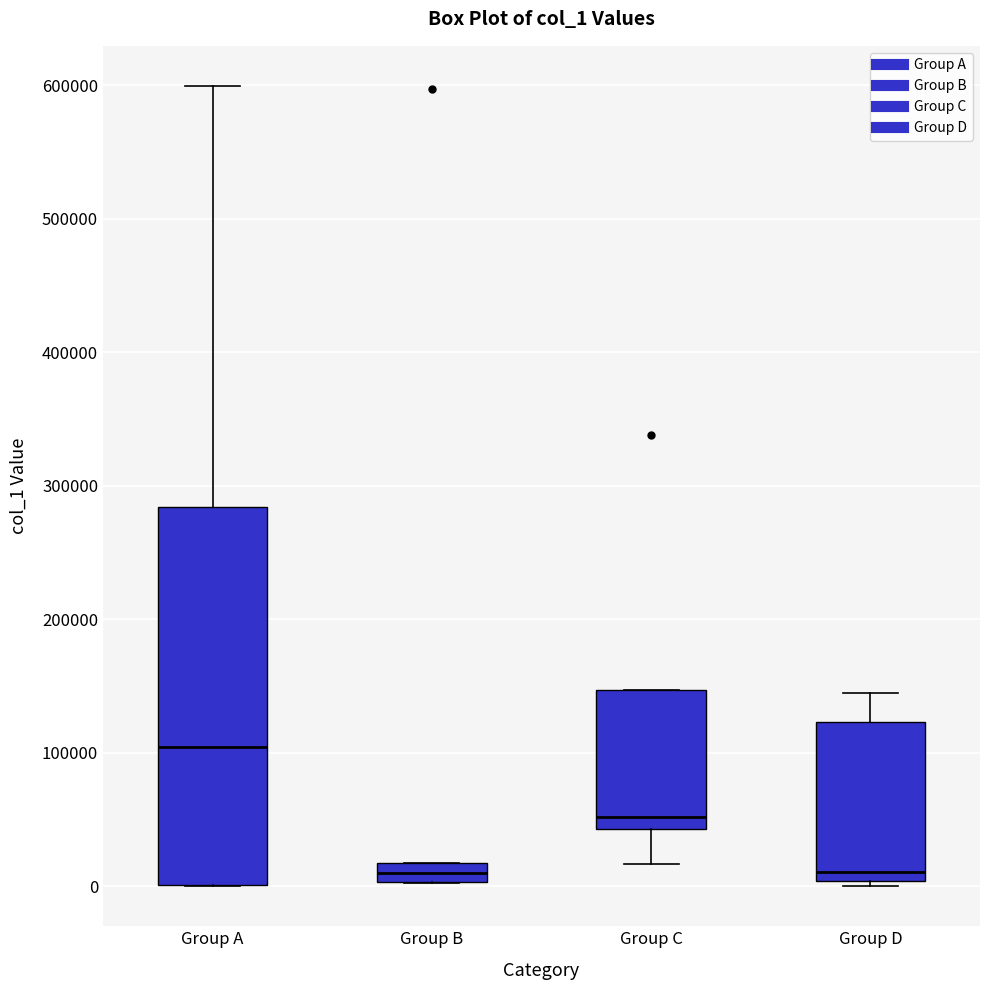

Where is the lower edge of the box for Group C on the y-axis? The values are not printed on the chart, so give them approximately, as read against the axis.

40000